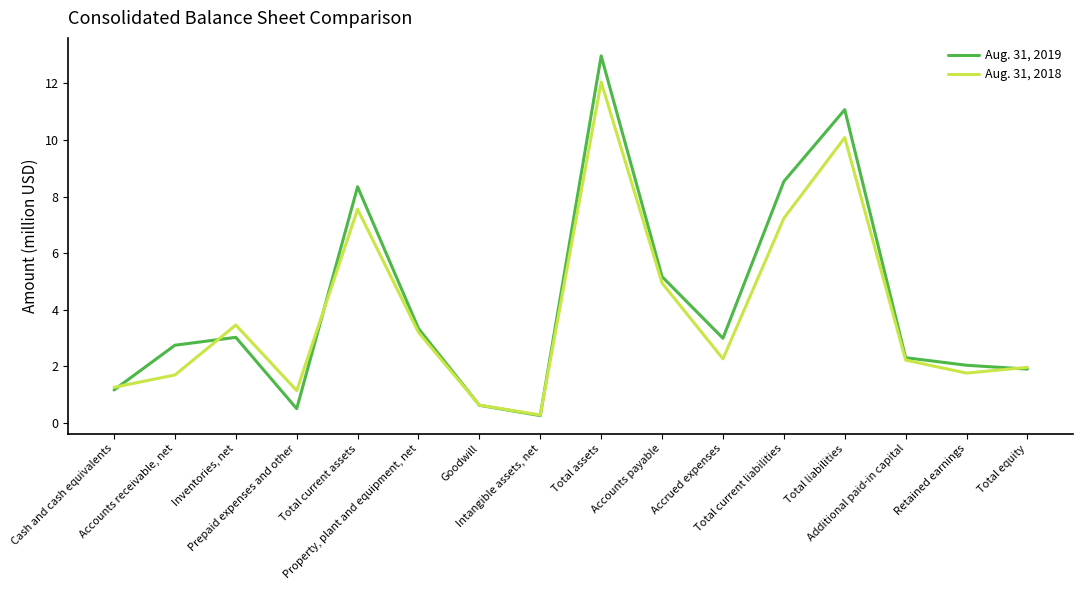

How many series are shown in this chart?

2